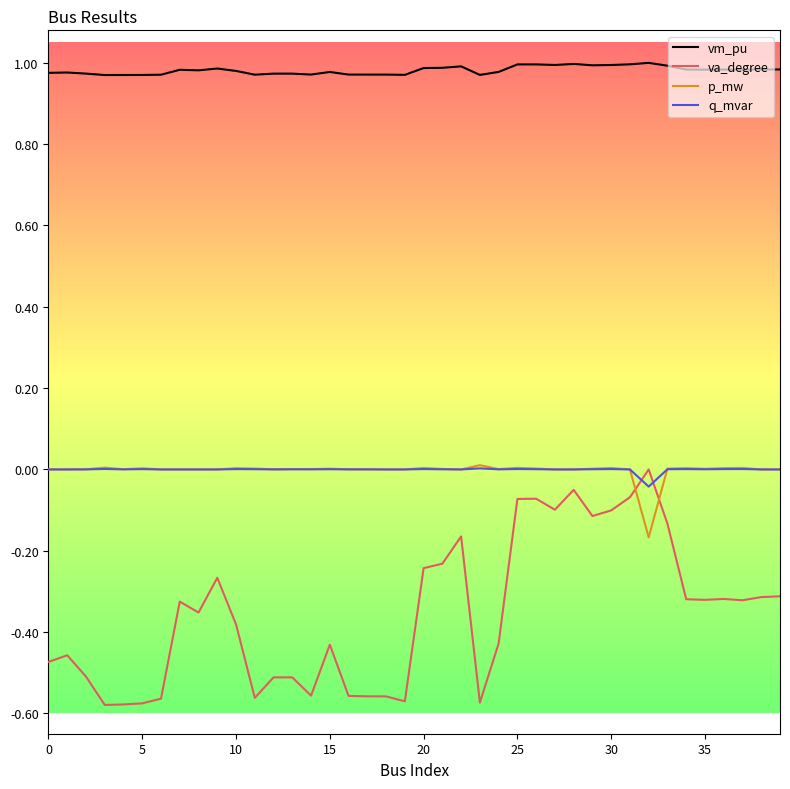

Which series has the largest total across all categories?

vm_pu